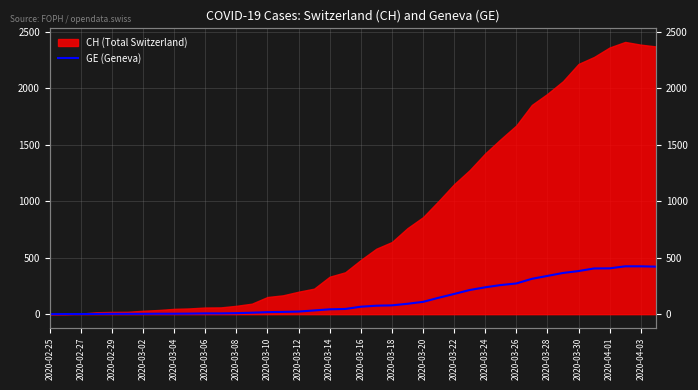

What value does the data have at 23, to the nearest 5?

90